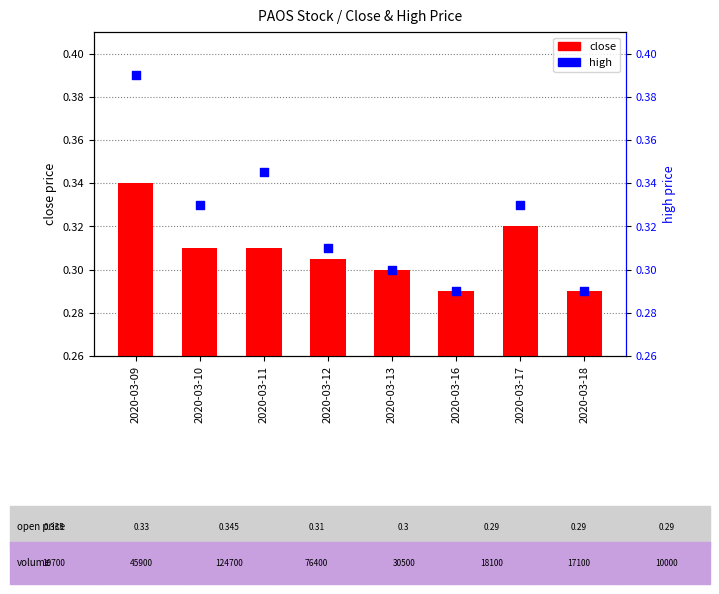

What is the total value across all series at 2020-03-10?

0.6